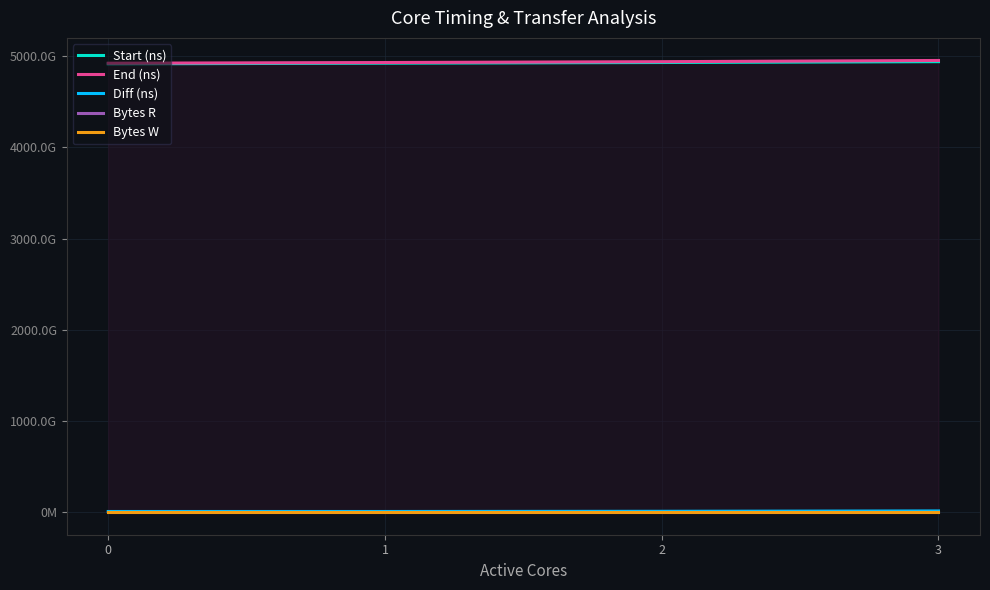

What are all the series names shown in the legend?

Start (ns), End (ns), Diff (ns), Bytes R, Bytes W